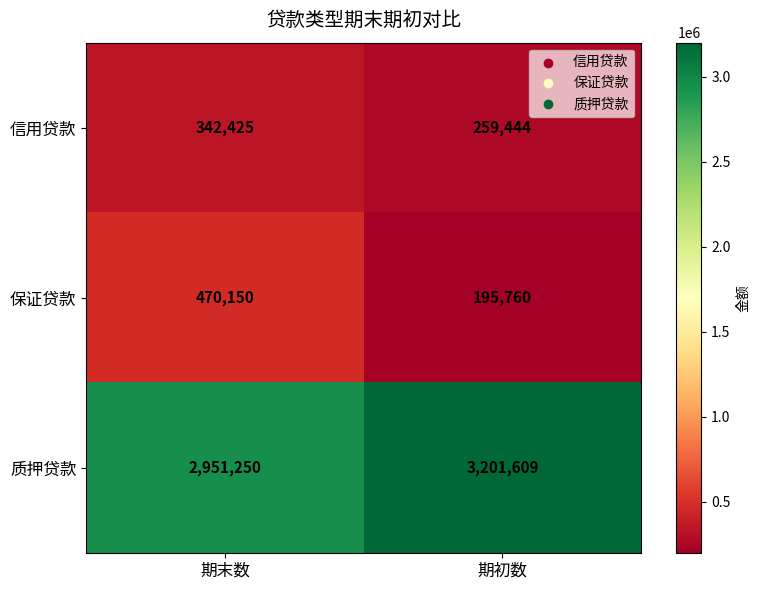

Reading right to left, list all the values displayed in this chart.

信用贷款: 期初数=259444	期末数=342425
保证贷款: 期初数=195760	期末数=470150
质押贷款: 期初数=3201609	期末数=2951250